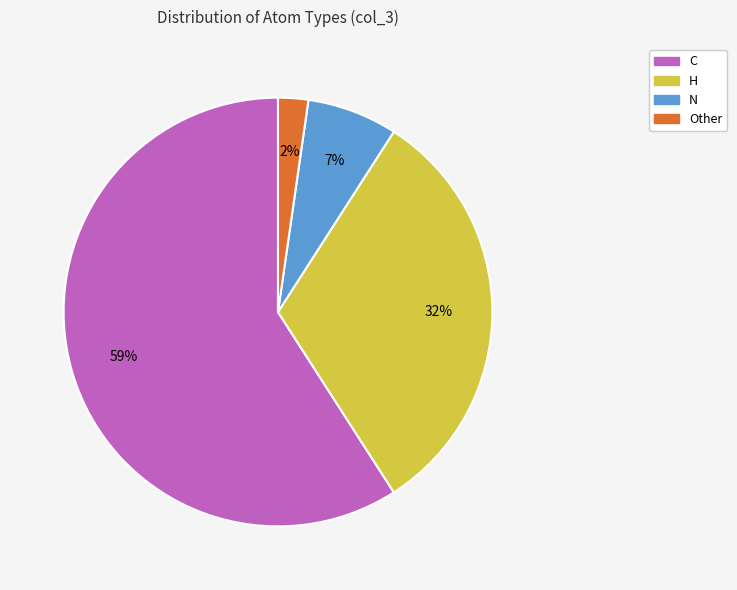

Rank the categories by value from highest to lowest.

C, H, N, Other